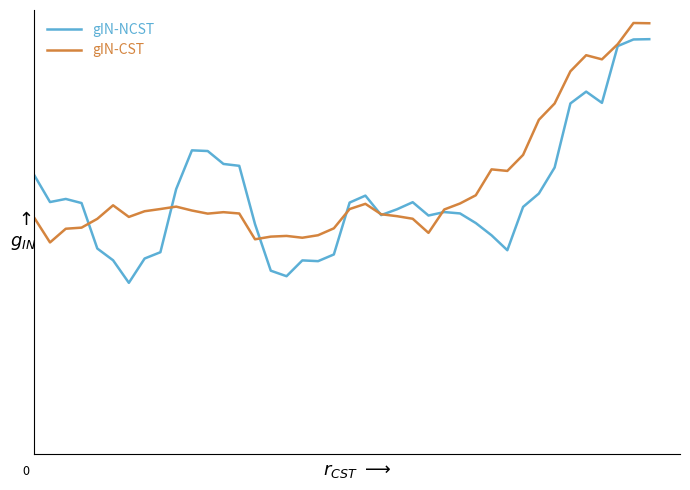

True or false: gIN-CST has more than 1 interior local peaks.

True